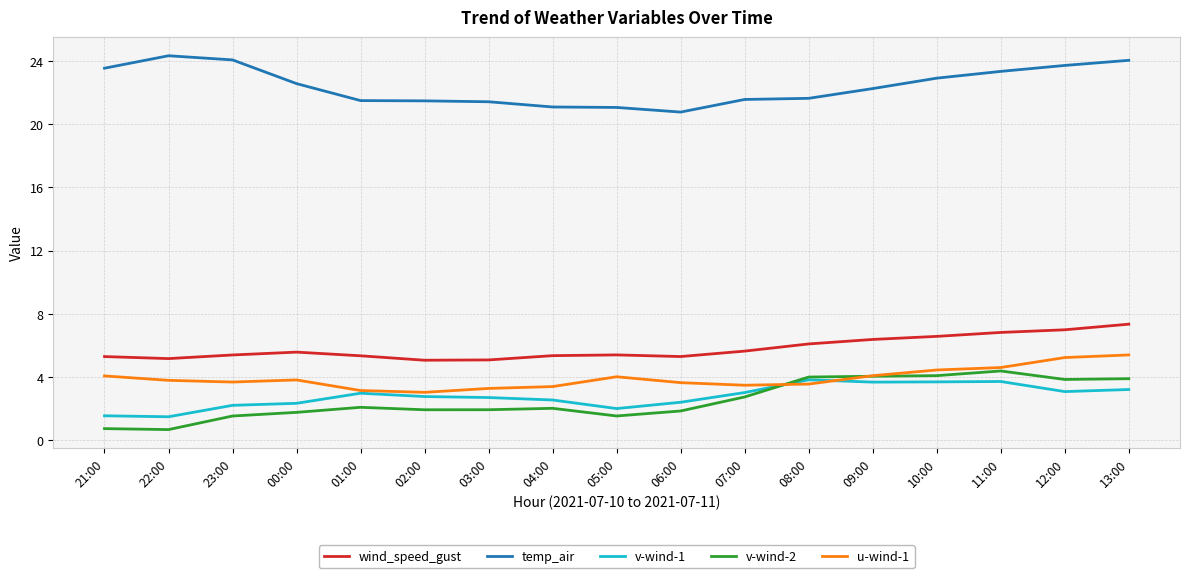

What is the maximum value for v-wind-2?

4.4